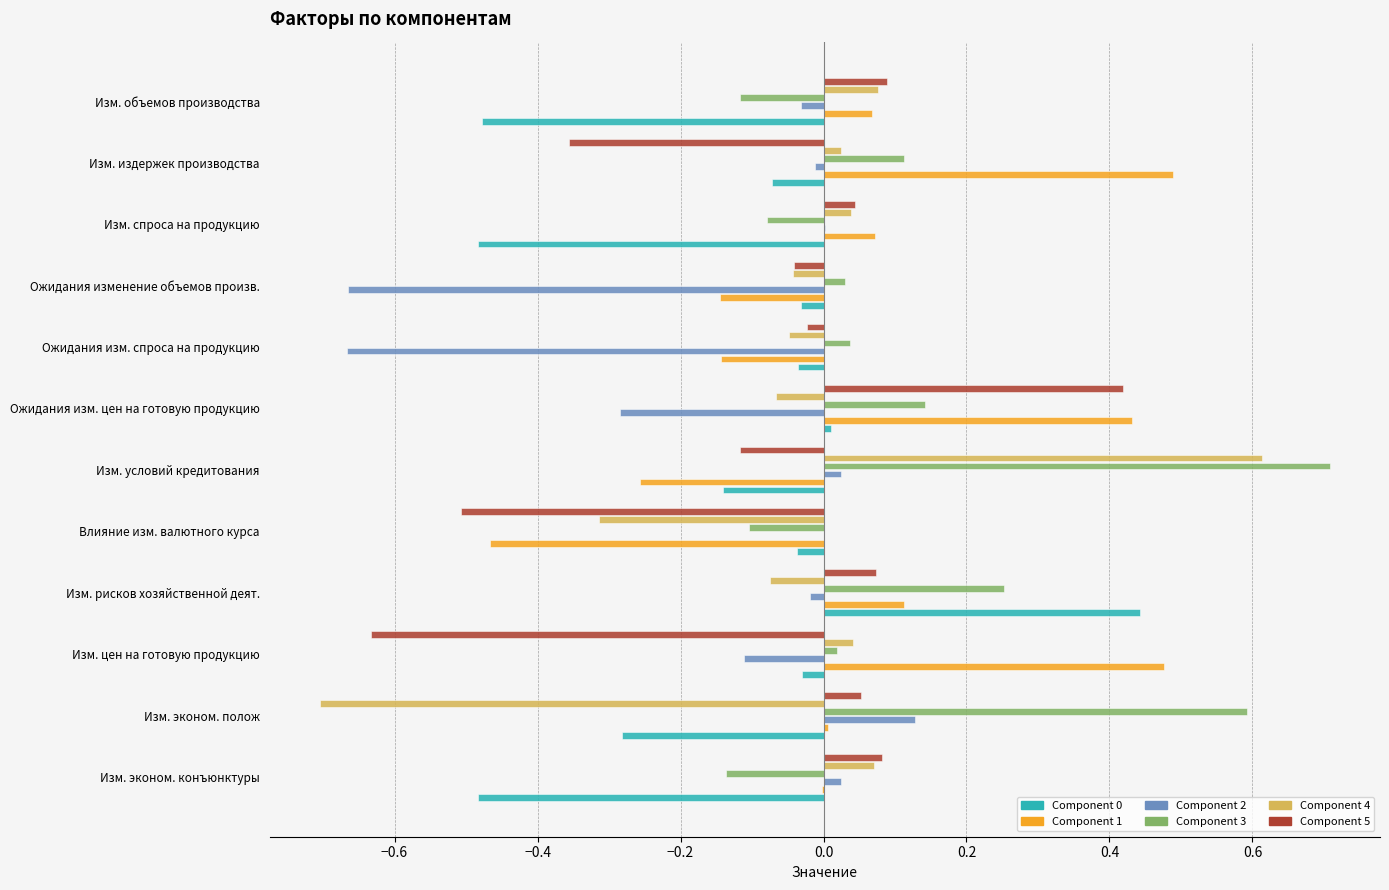

The value of Component 5 at Влияние изм. валютного курса is -0.8. True or false?

False